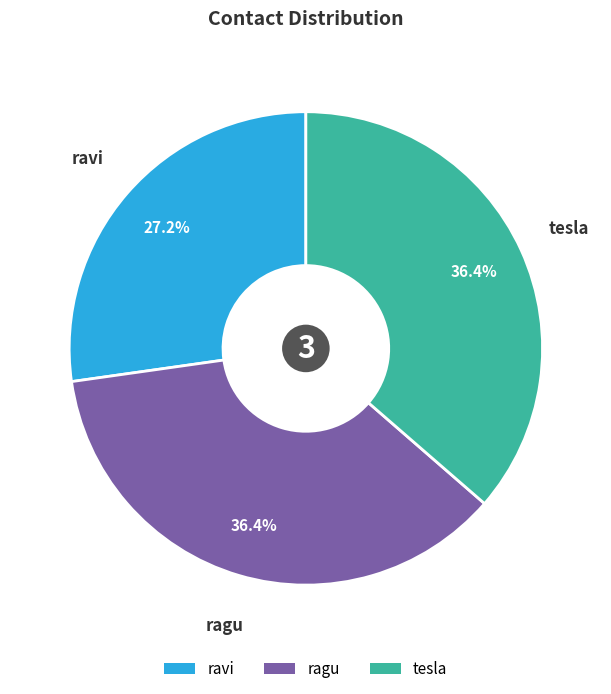

To the nearest percent, what is the combined percentage of ravi and ragu?

64%